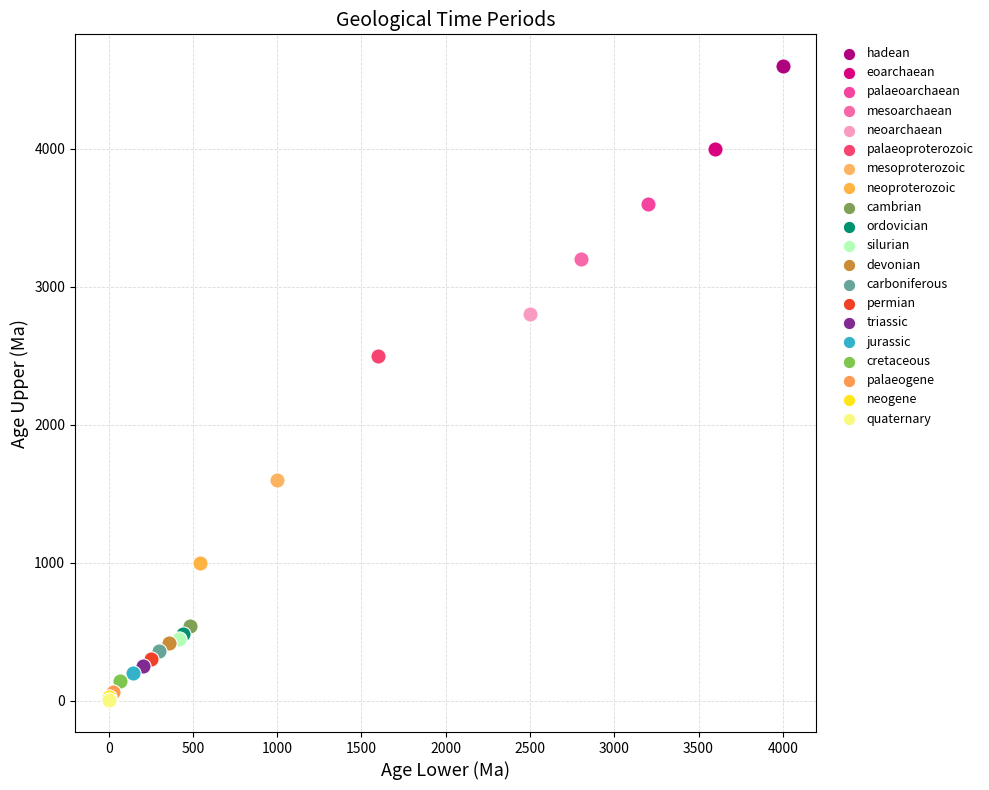

What are all the series names shown in the legend?

hadean, eoarchaean, palaeoarchaean, mesoarchaean, neoarchaean, palaeoproterozoic, mesoproterozoic, neoproterozoic, cambrian, ordovician, silurian, devonian, carboniferous, permian, triassic, jurassic, cretaceous, palaeogene, neogene, quaternary